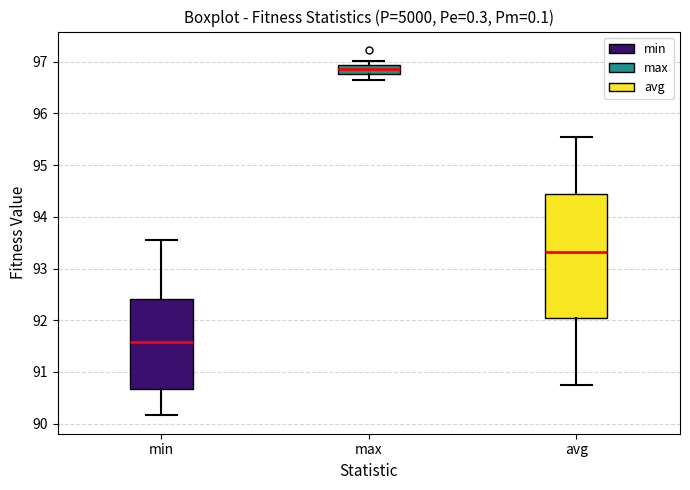

Reading left to right, transcribe this box plot: for each box, give where its median line is, the range the box spans, and where its two whiskers end, as read against the y-axis. The values are not printed on the chart, so give them approximately, as read against the axis.

min: median 91.6, box 90.7 to 92.4, whiskers 90.2 to 93.6
max: median 96.9 (inside the box), box 96.8 to 96.9, whiskers 96.7 to 97.0
avg: median 93.3, box 92.0 to 94.4, whiskers 90.7 to 95.6